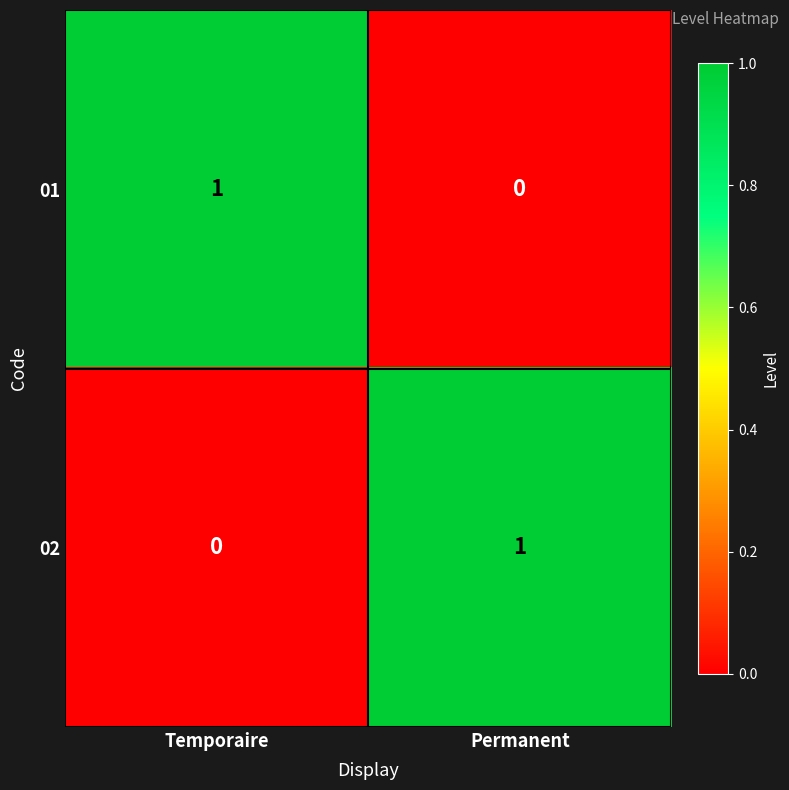

Which category has the highest value in the 01 series?

Temporaire